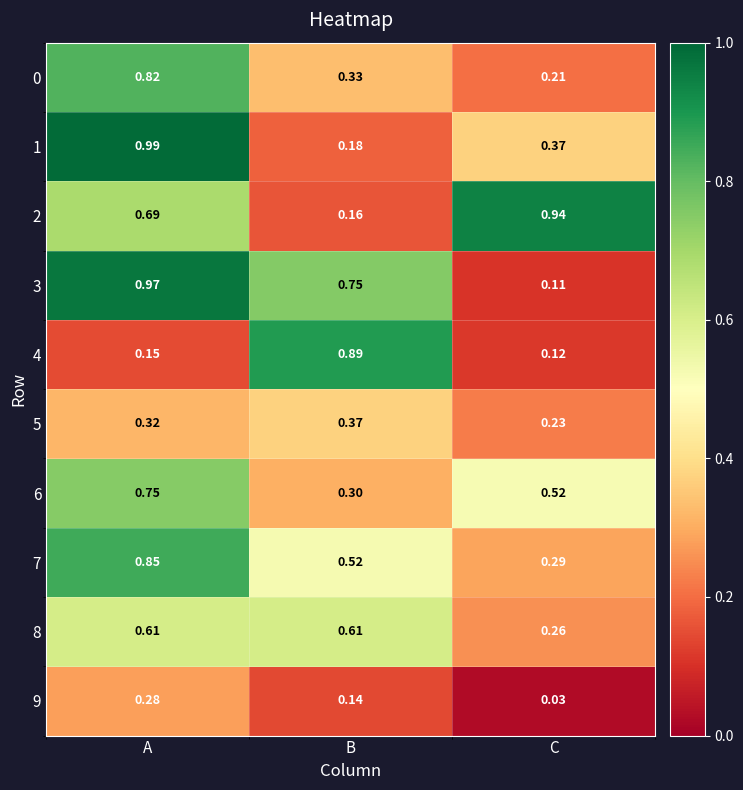

What is the total value across all series at A?

6.4